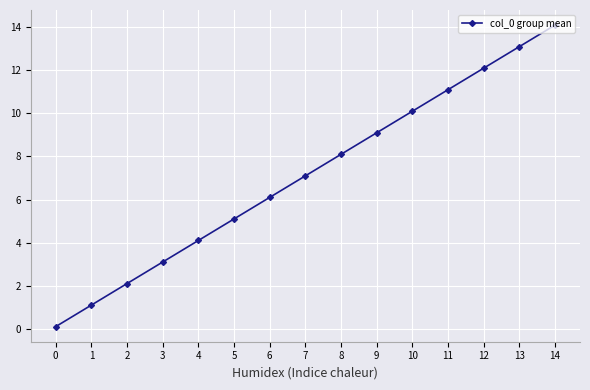

What is the minimum value shown in the chart?

0.1